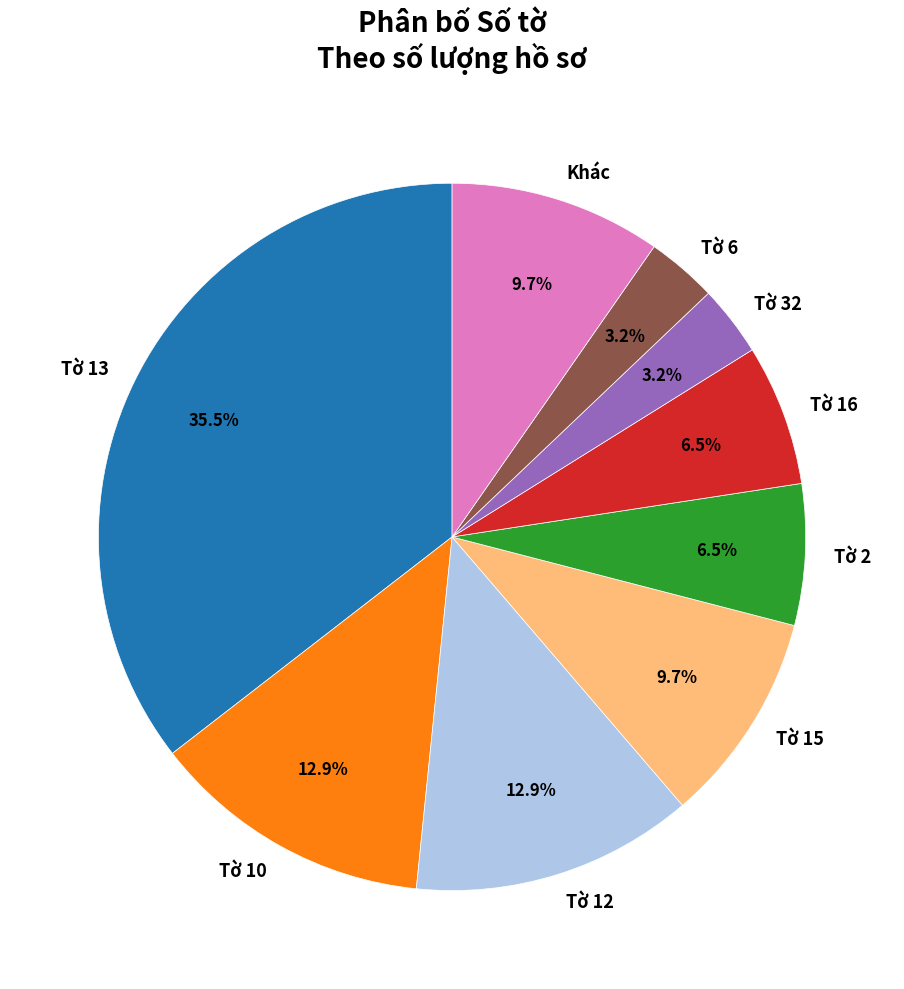

Between Tờ 16 and Tờ 12, which is larger?

Tờ 12